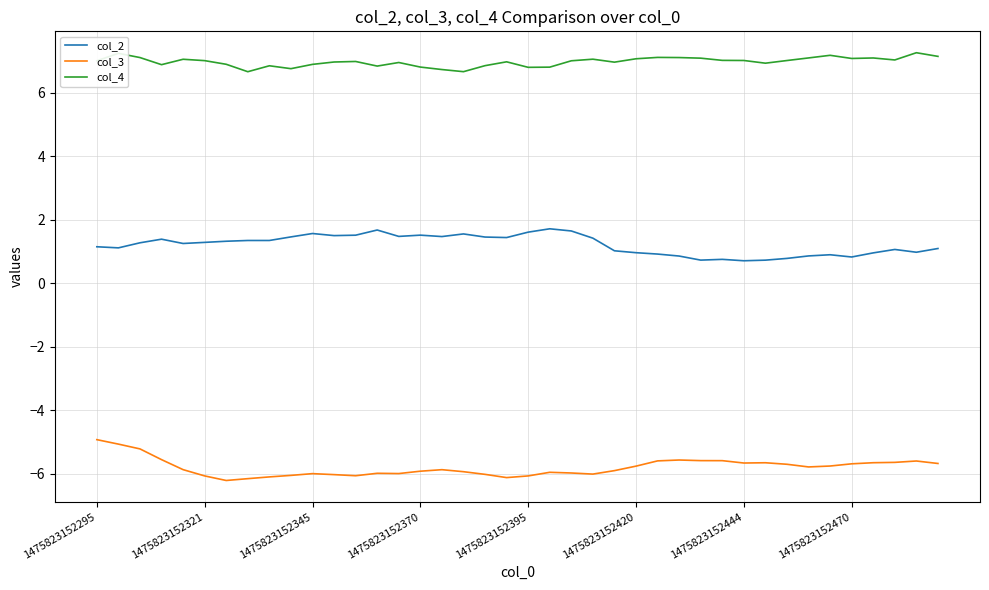

Rank the series by their average value, from lowest to highest.

col_3, col_2, col_4